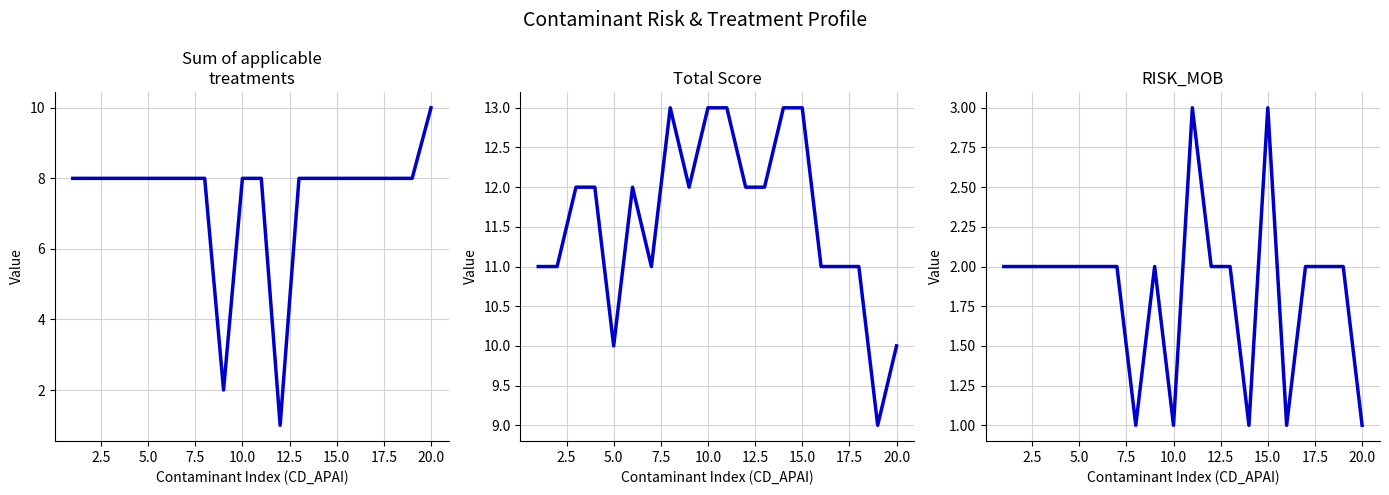

What is the difference between the second highest and minimum values in the Total Score series?

4